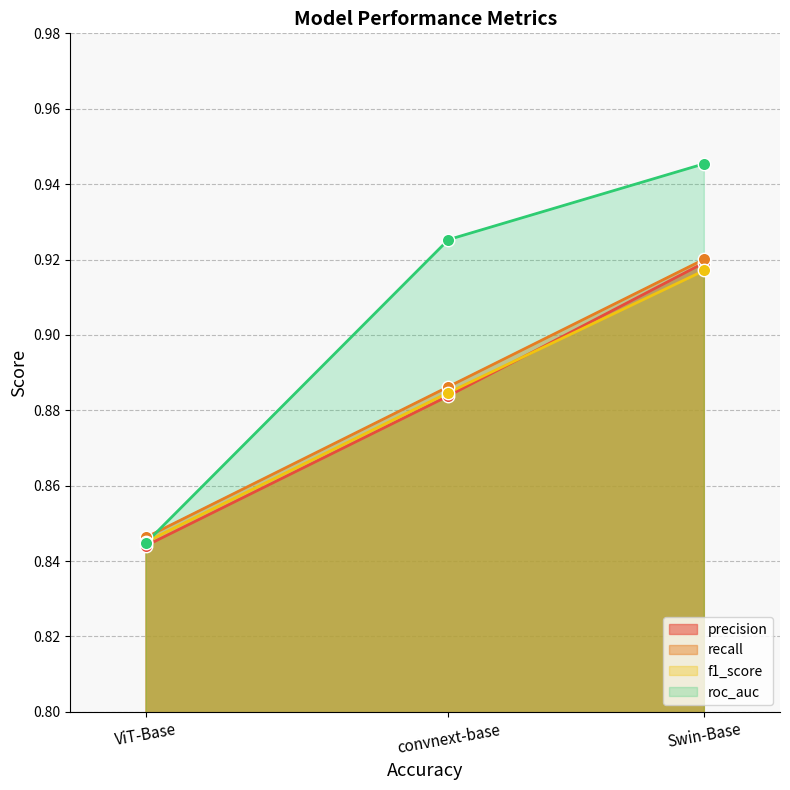

Which series has the largest total across all categories?

roc_auc